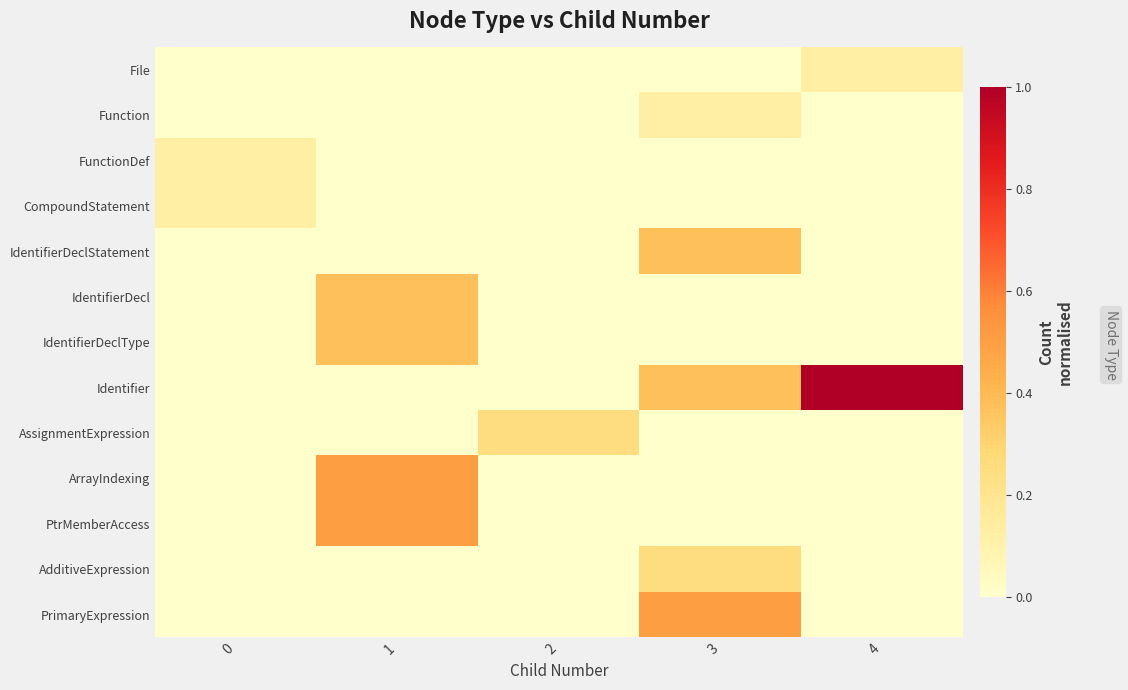

What is the greatest value displayed?

1.0